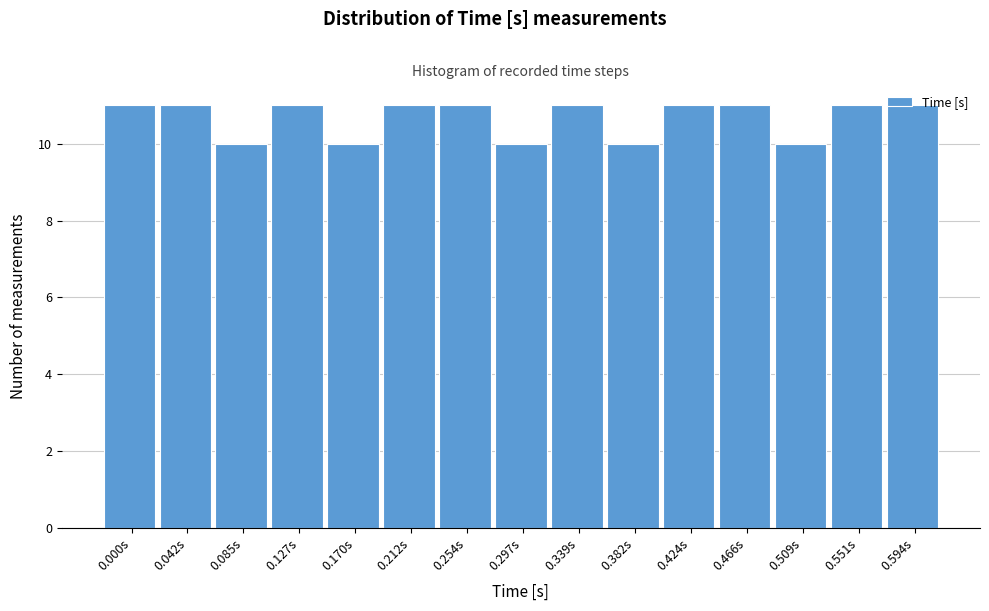

What is the label of the 10th bar from the left?

0.382s